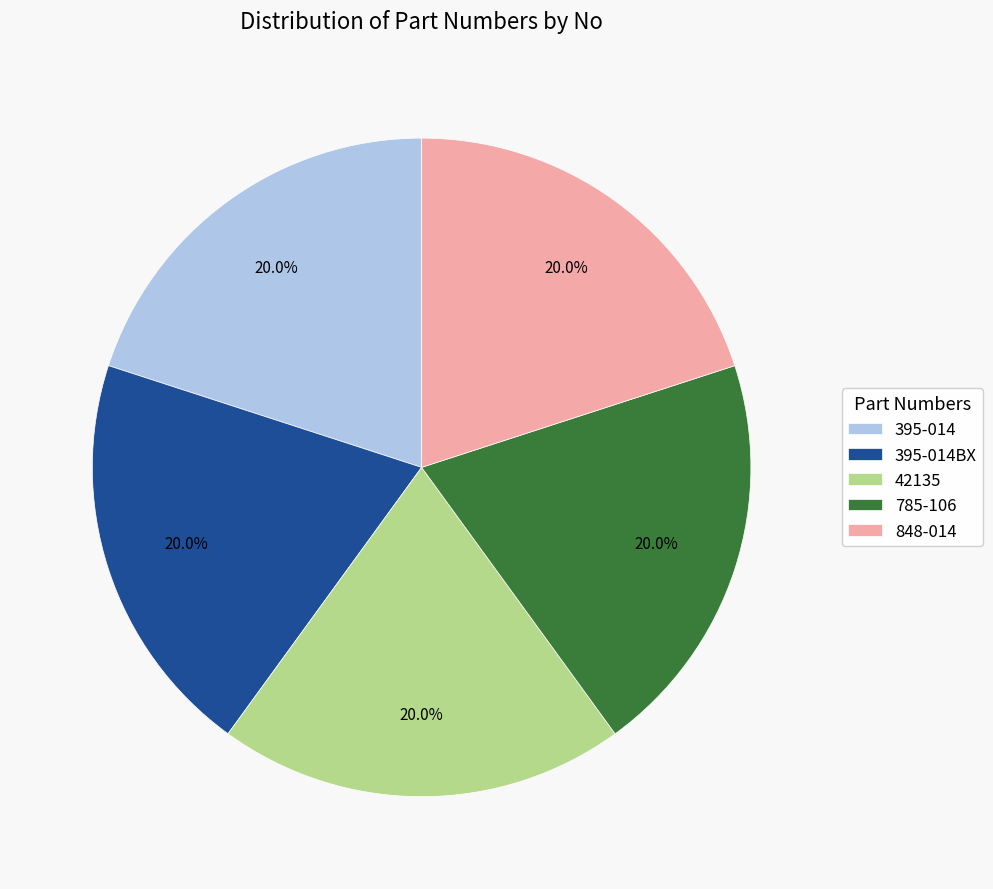

Is 395-014BX the majority of the pie?

No